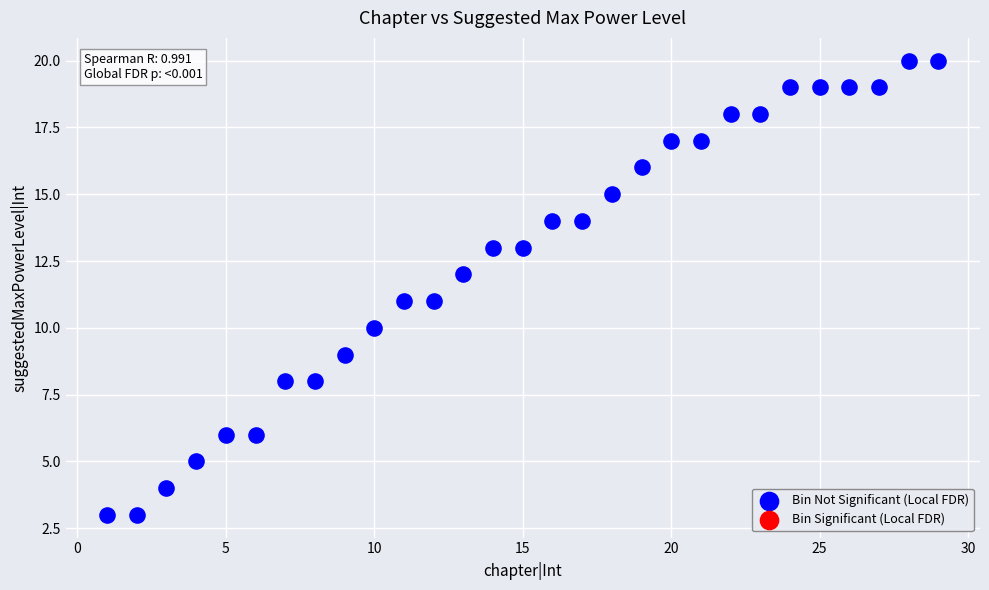

What is the range of Y values (max minus min)?

17